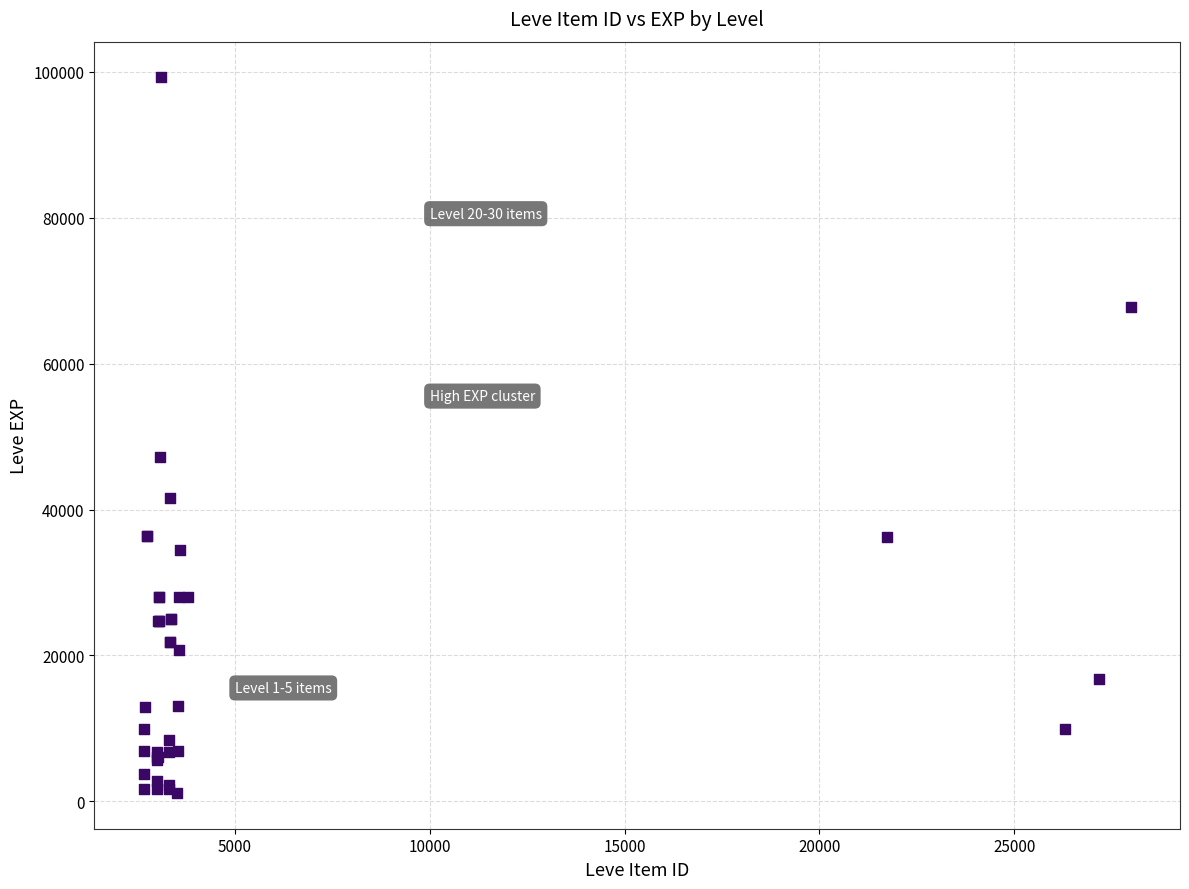

What Y value in the scatter plot is closest to 50190?

47200